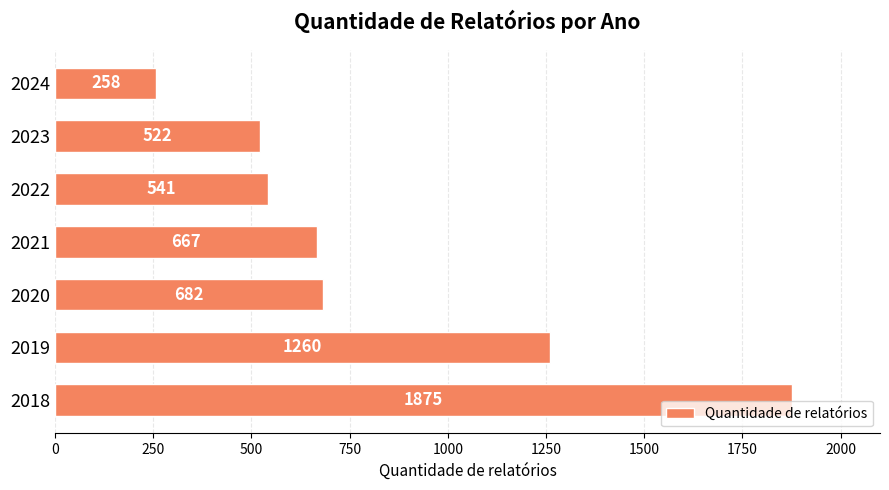

What is the sum of all values?

5805